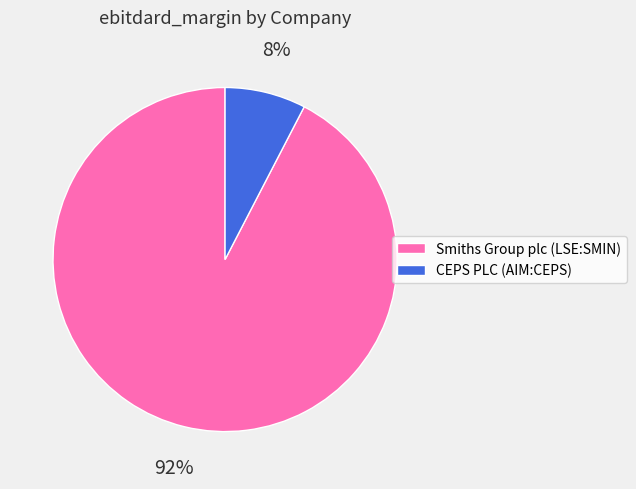

Is CEPS PLC (AIM:CEPS) the majority of the pie?

No